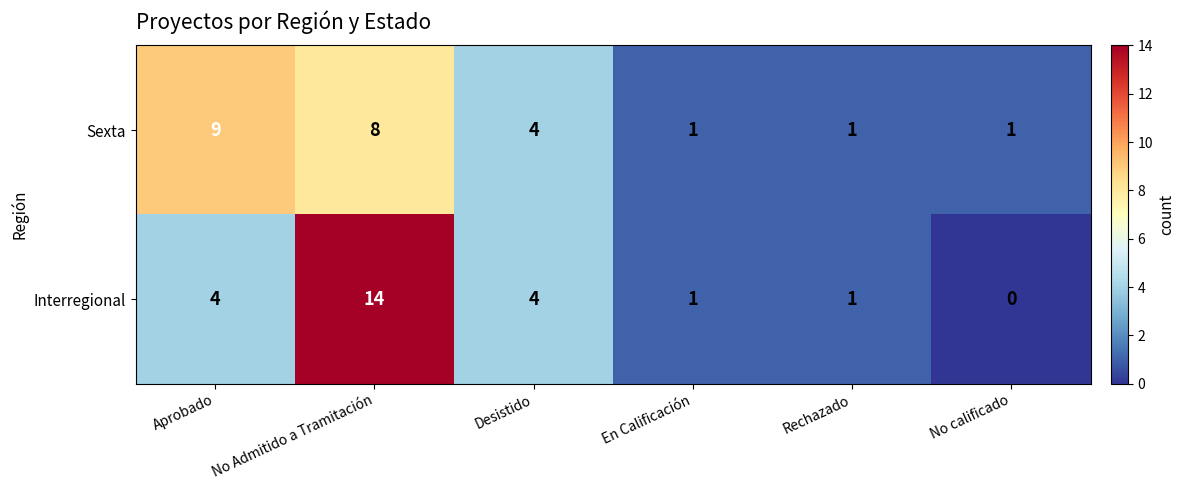

Which series has the largest range (max minus min)?

Interregional